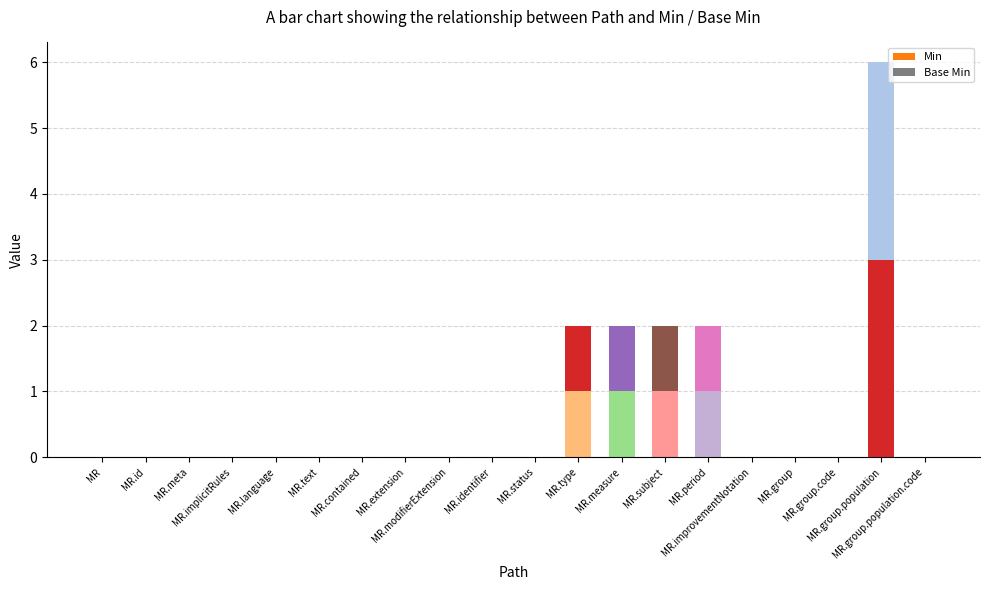

Are the bars horizontal?

No